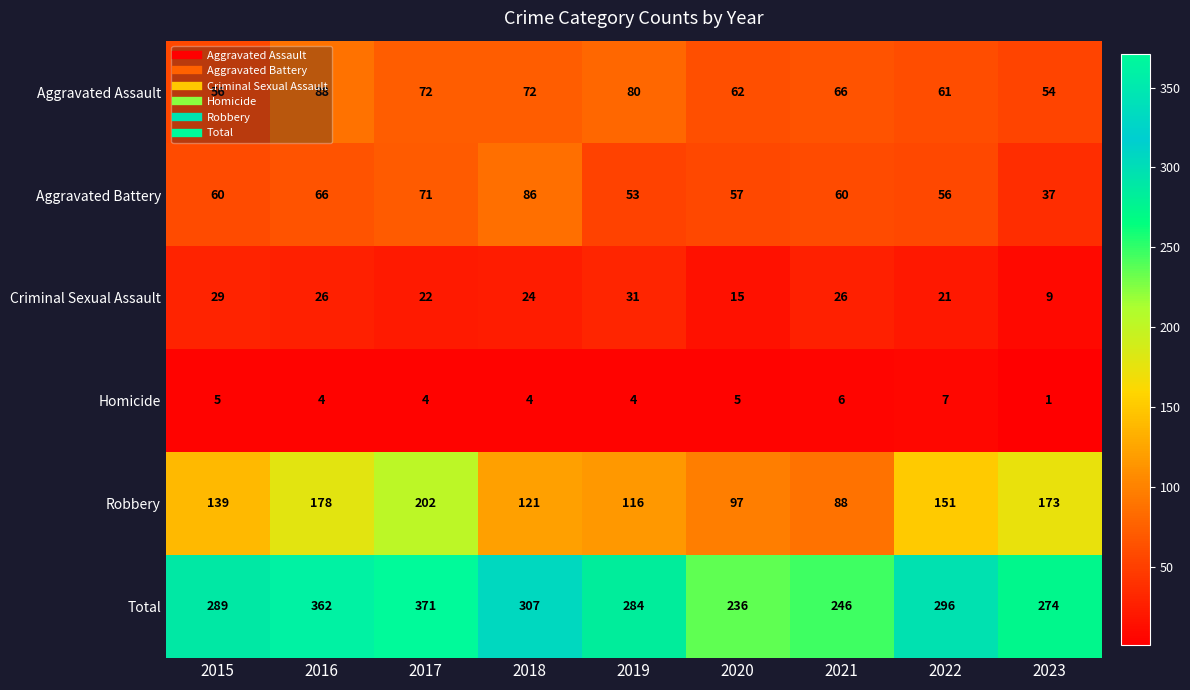

What is the difference between the Robbery values at 2023 and 2019?

57